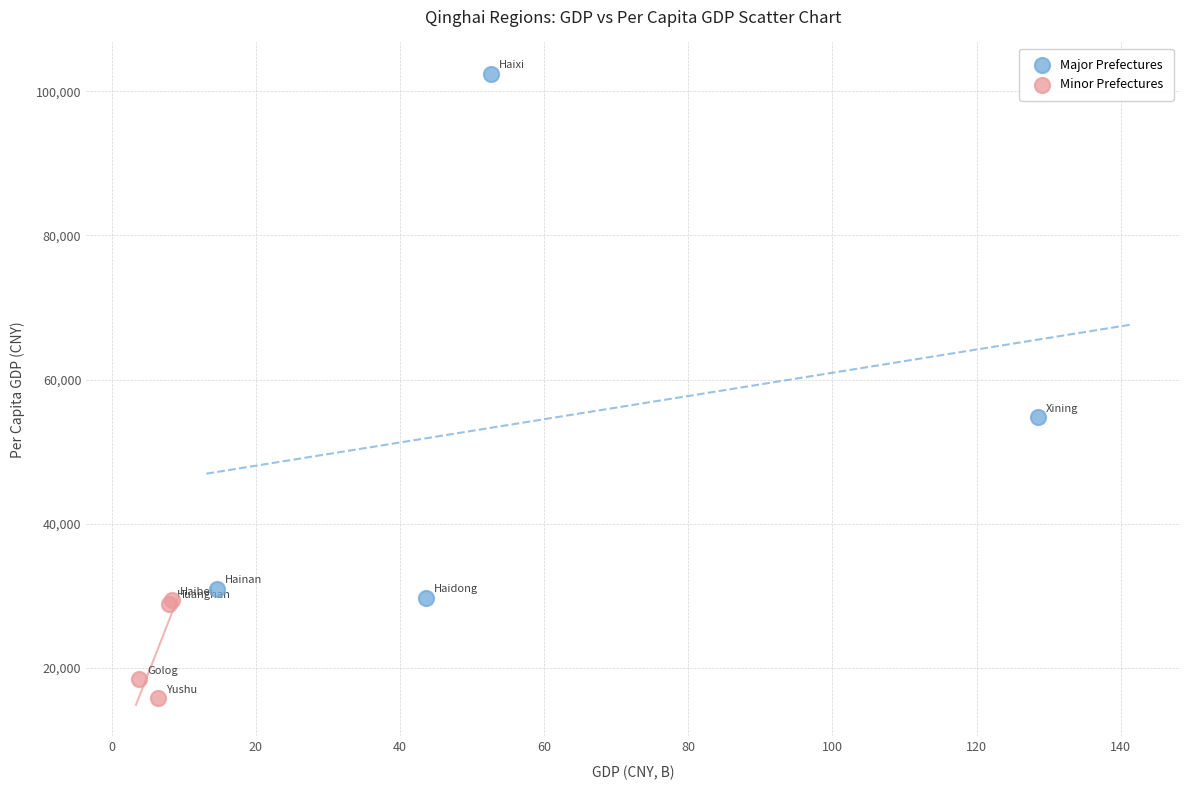

Which series contains the lowest Y value?

Minor Prefectures